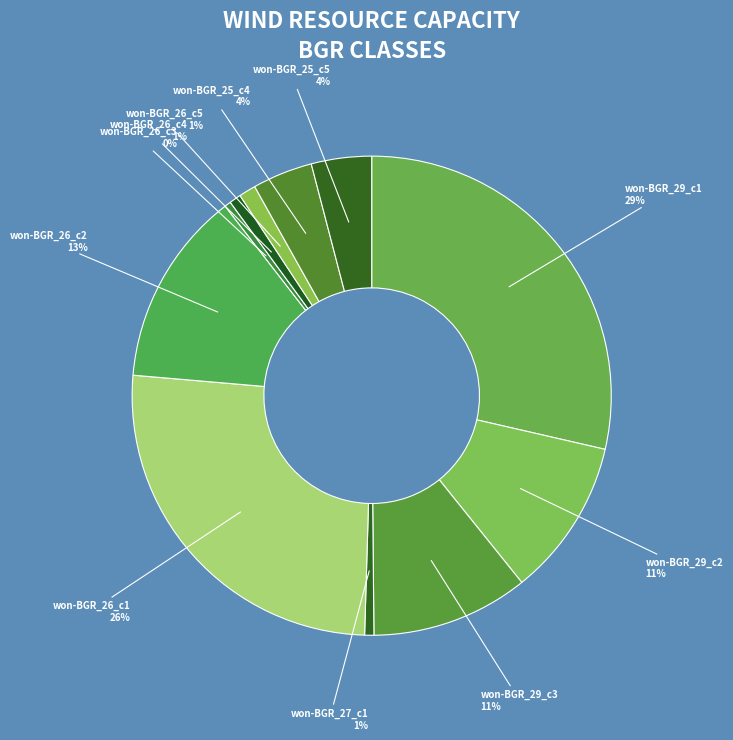

Is there a majority slice in this chart?

No